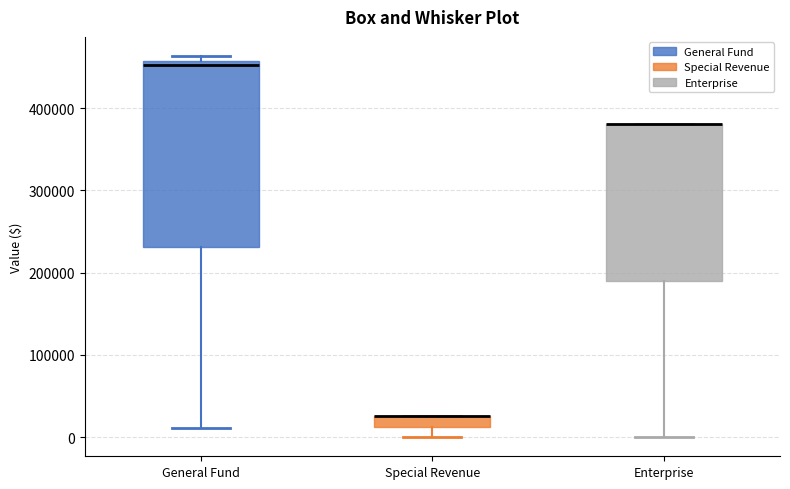

Comparing the boxes themselves (not the whiskers), which one is the tallest?

General Fund